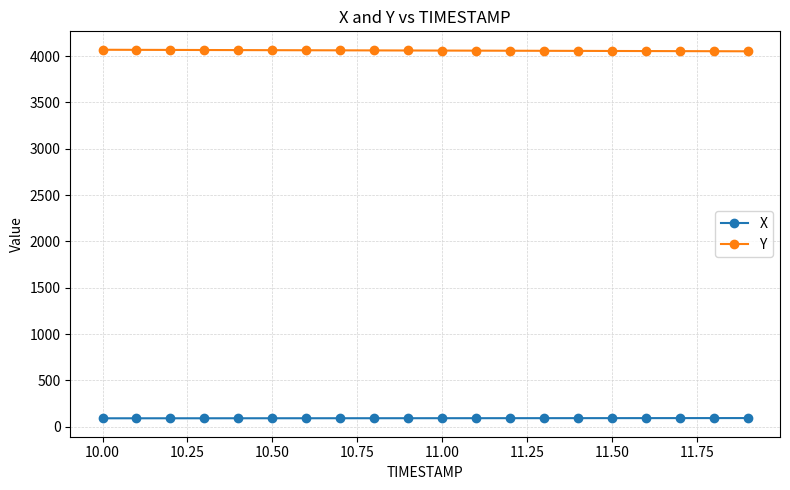

What is the maximum value for Y?

4067.7